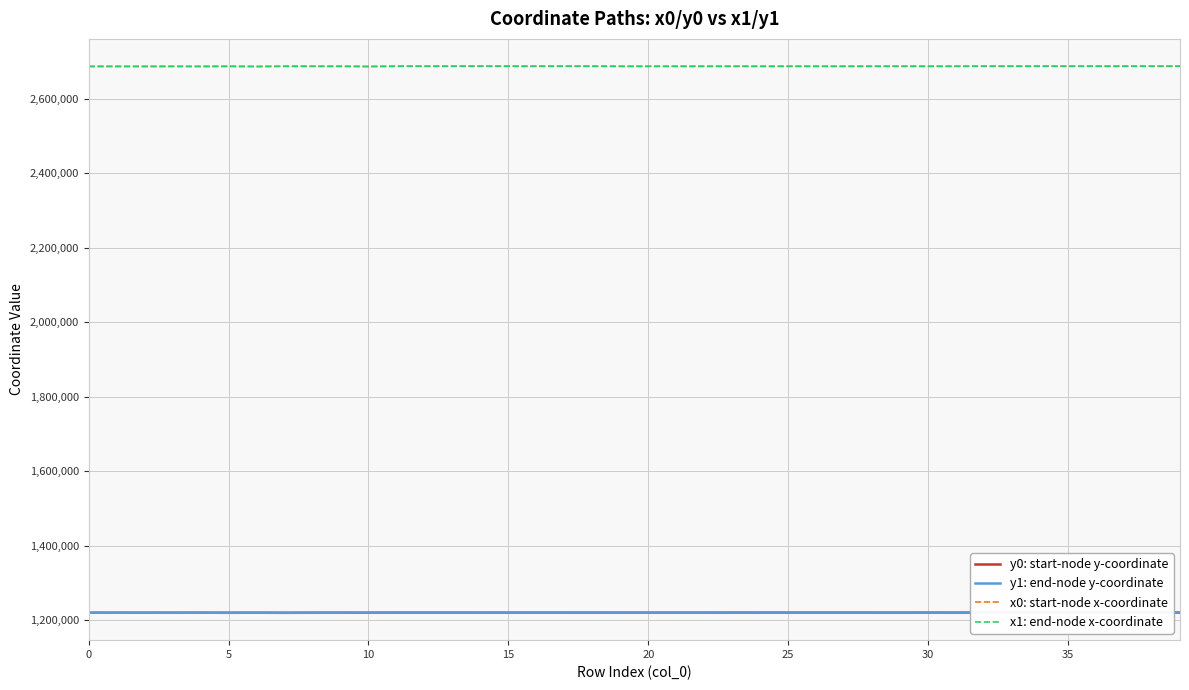

What is the sum of all y1: end-node y-coordinate values?

48785974.3